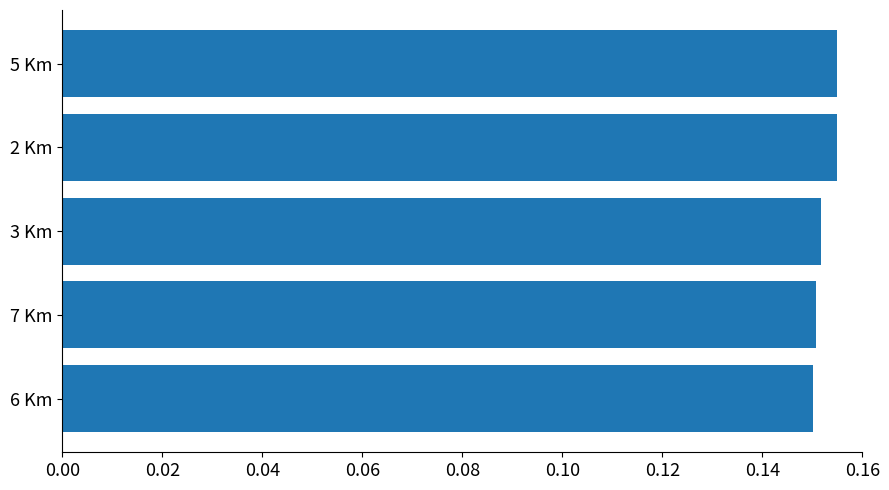

Count the values in the range 0 to 1.

5